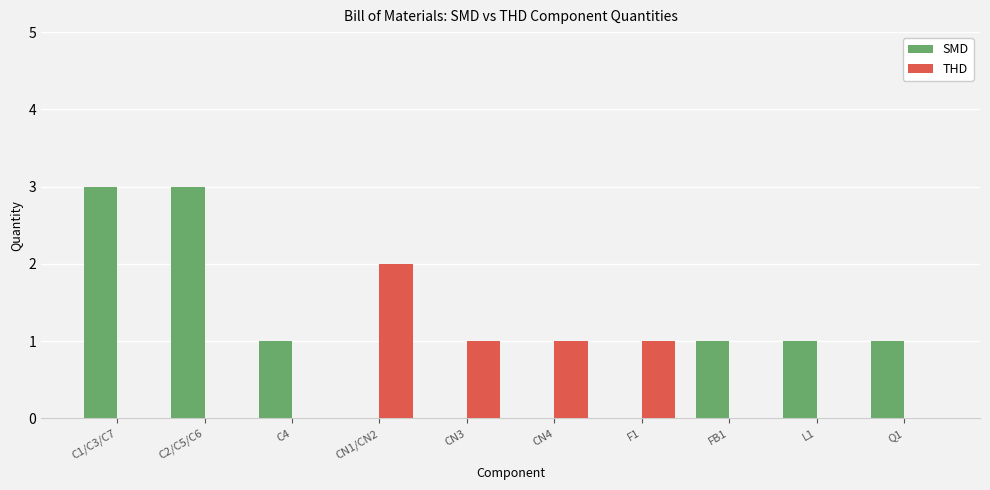

Are the bars grouped side by side (vs. stacked)?

Yes